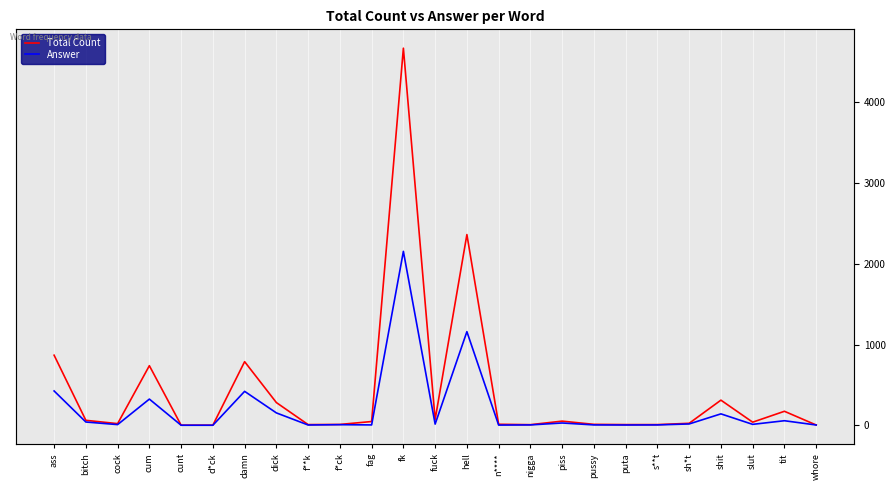

Reading right to left, list all the values displayed in this chart.

Total Count: 3	173	38	311	24	8	8	11	51	7	12	2363	71	4673	46	10	8	281	788	1	1	738	20	61	868
Answer: 3	56	11	141	16	4	3	4	28	4	2	1160	14	2155	4	7	3	153	420	0	0	324	8	40	425